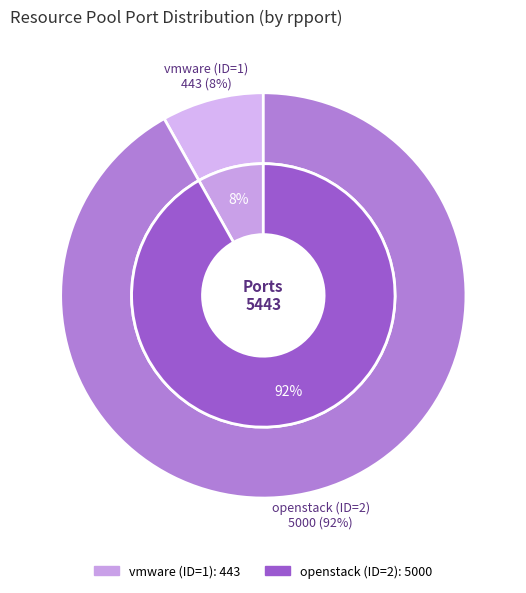

Which has a higher value, openstack (ID=2) or vmware (ID=1)?

openstack (ID=2)